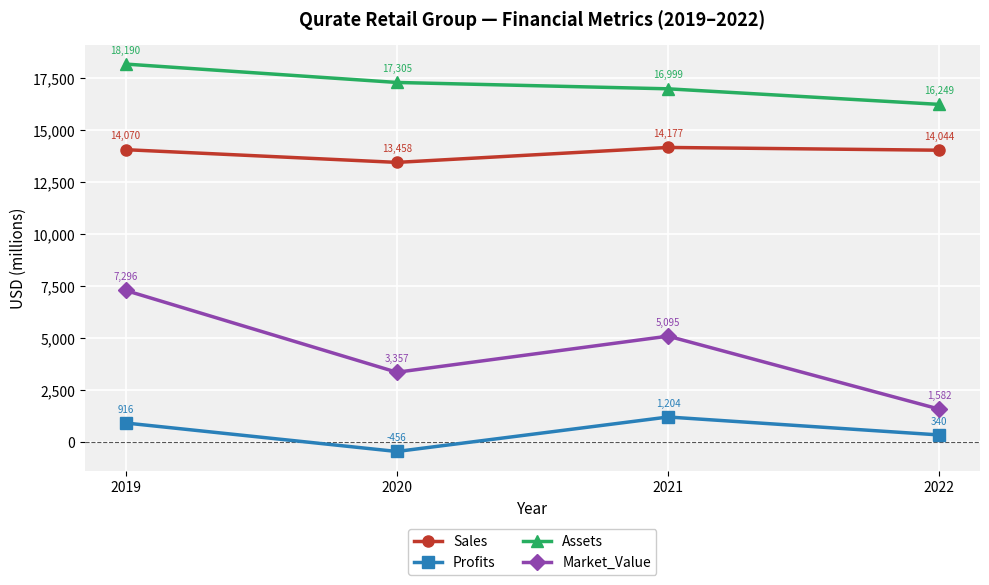

Which category has the highest value across all series?

2019